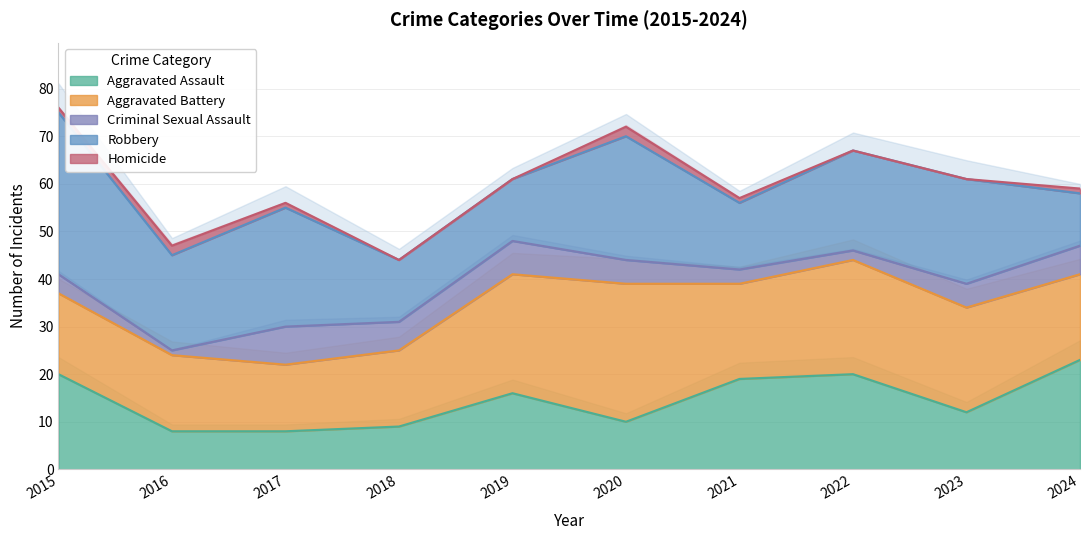

What is the value of the Aggravated Assault point at the 5th from the left?

16